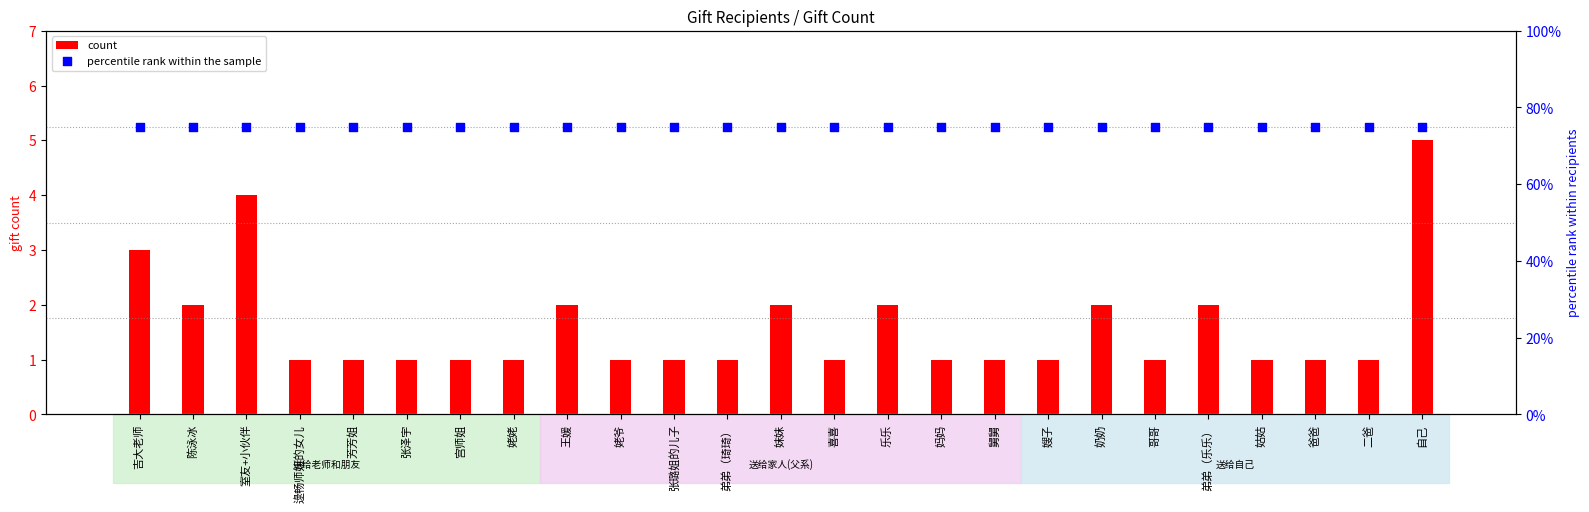

Which series contains the lowest Y value?

count